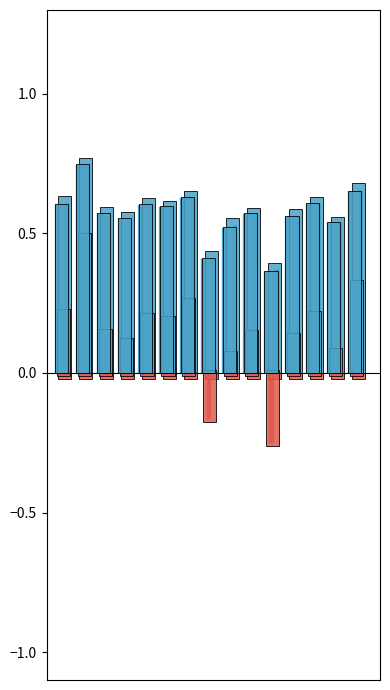

Rank the series by their average value, from highest to lowest.

kappa, accuracy, f1